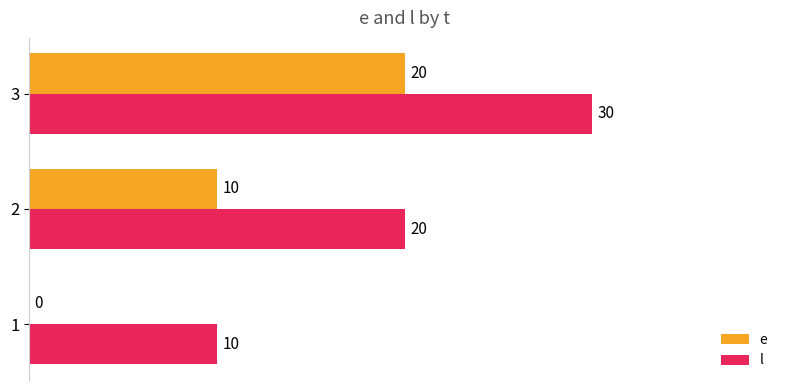

At which category is the sum across all series the highest?

3